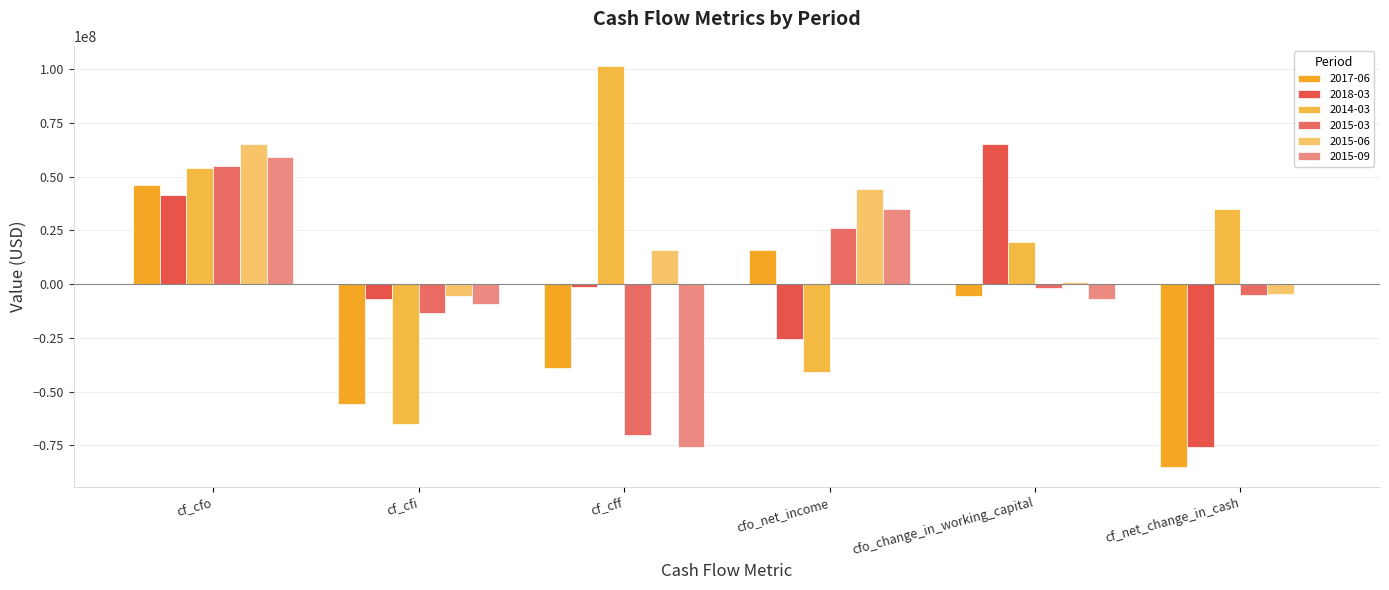

How many data points does each series have?

6